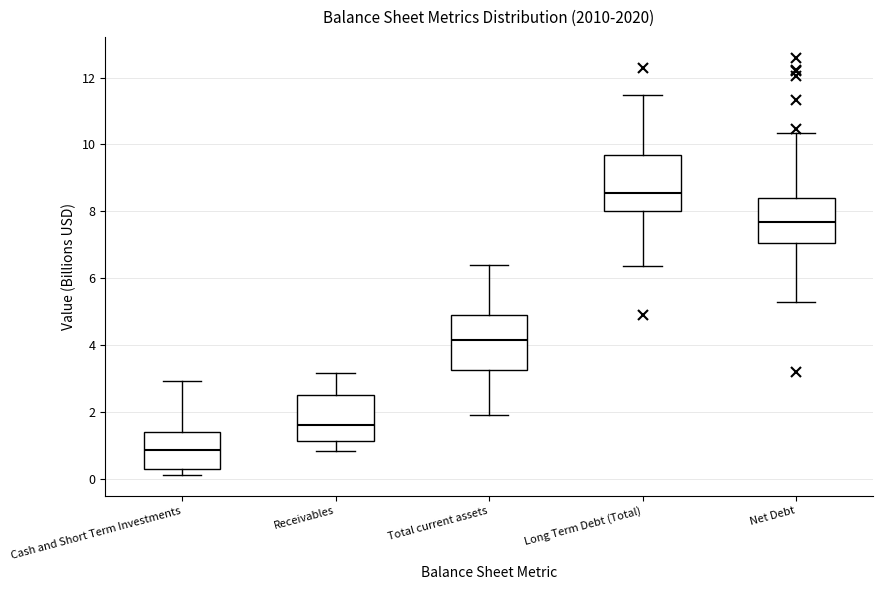

Which box's median line is the lowest?

Cash and Short Term Investments